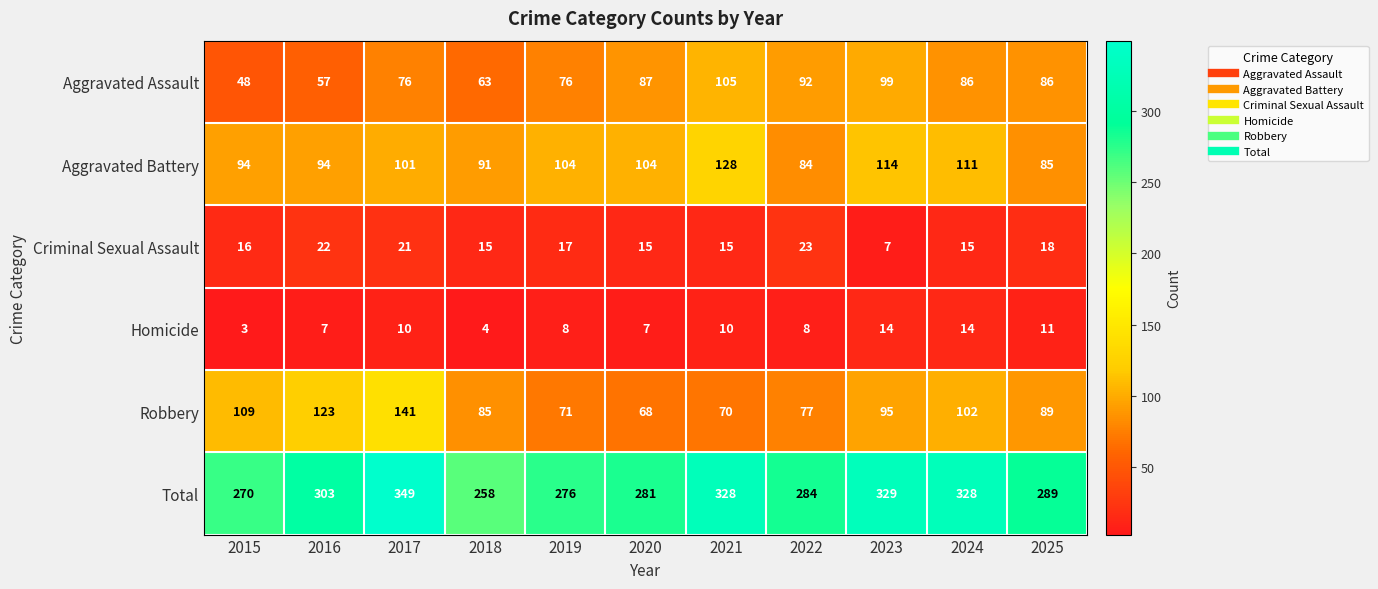

Between 2016 and 2017, which series saw the biggest shift?

Total